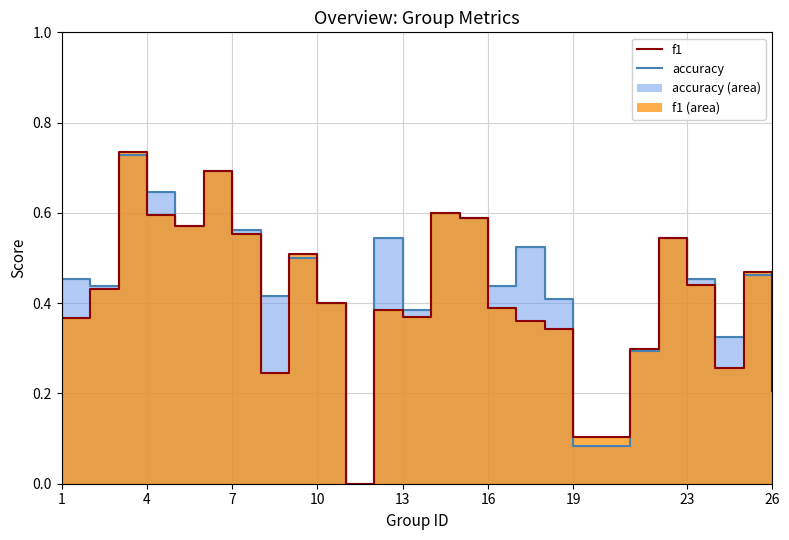

How many positive values does the accuracy series have?

24